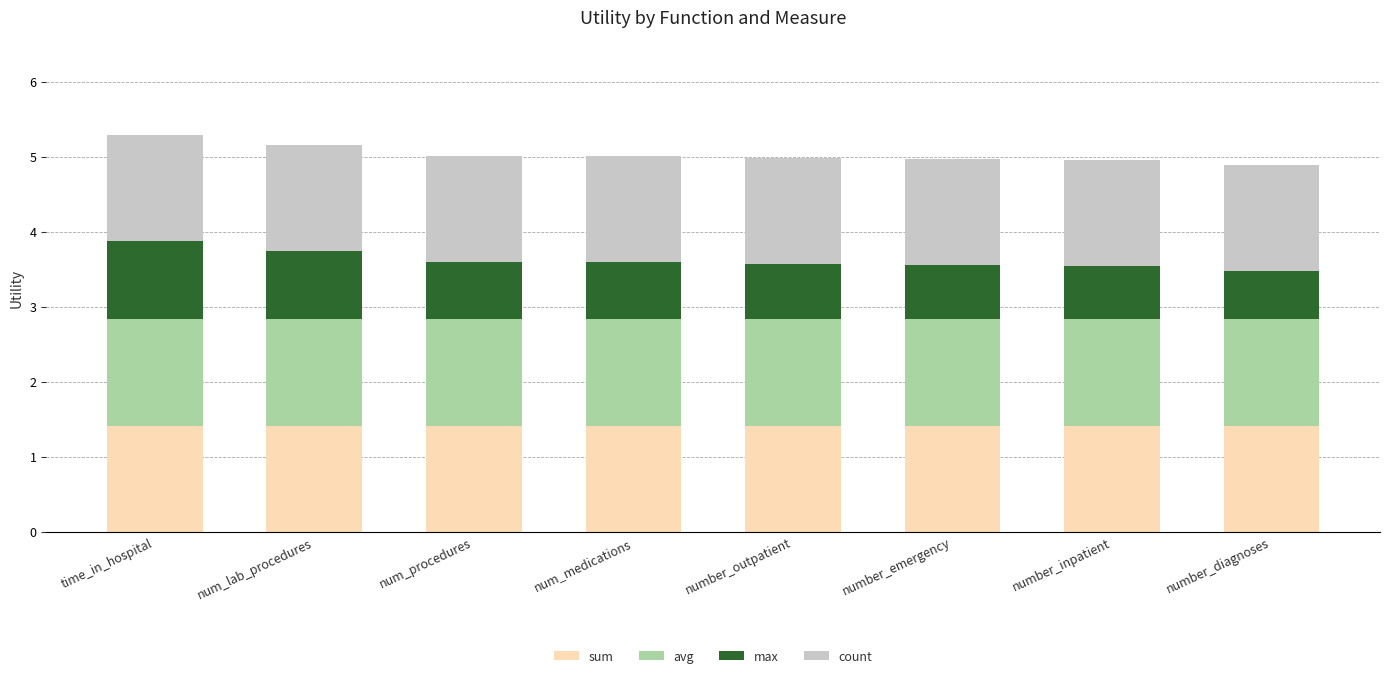

True or false: sum has a value of 0.9 at num_medications.

False